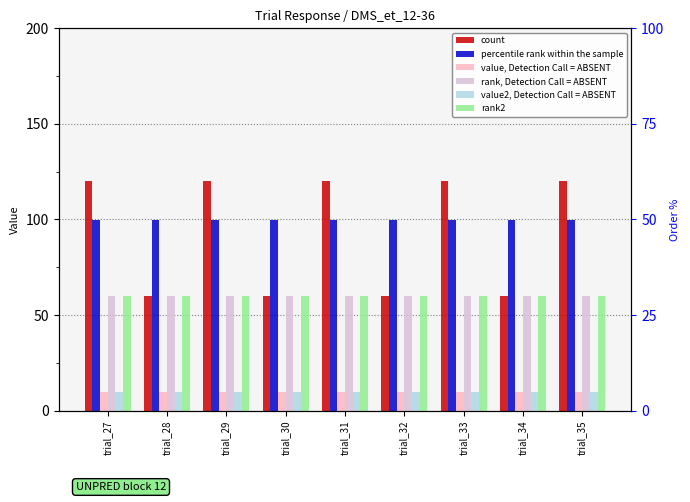

At which label is rank, Detection Call = ABSENT closest to 59?

trial_27